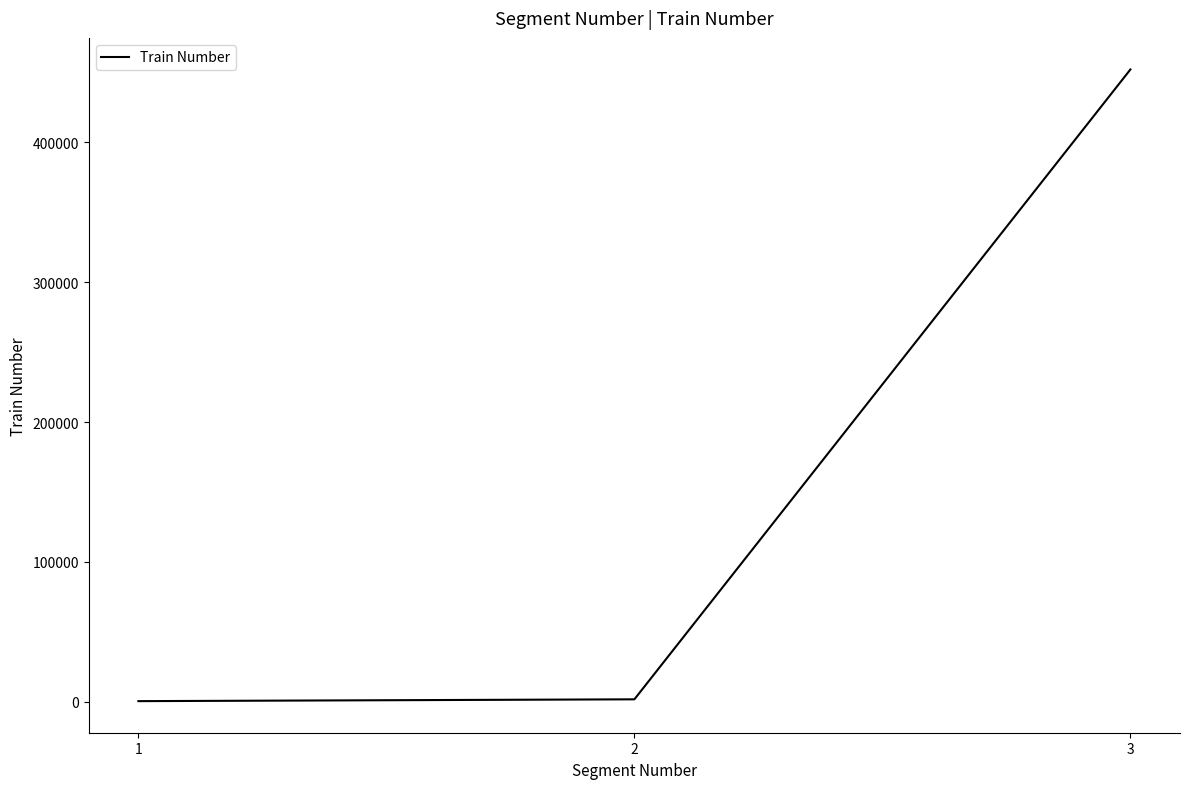

What is the sum of all values?

454383